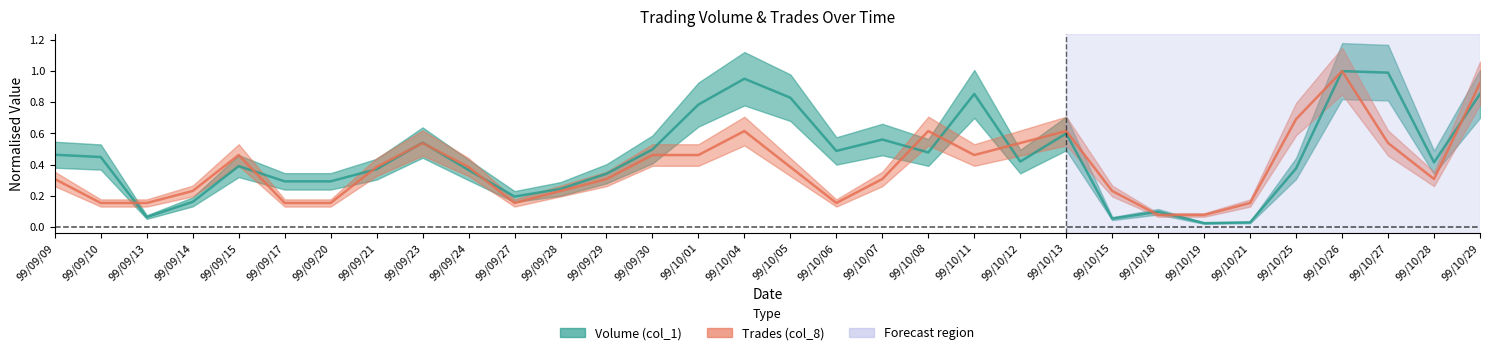

At which label is Volume (col_1) closest to 0?

99/10/19